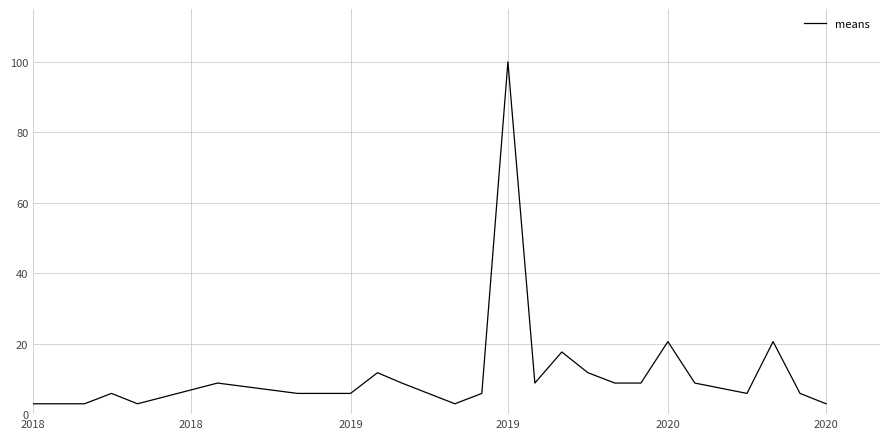

What is the difference between the maximum and second lowest values?

97.1